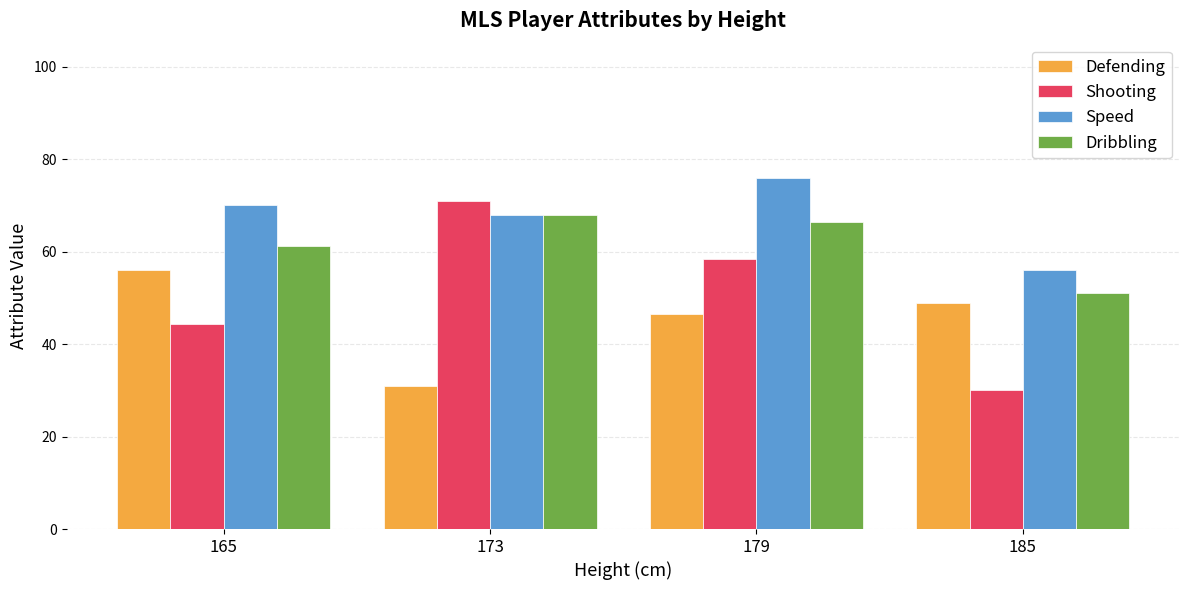

What is the total value across all series at 173?

238.0